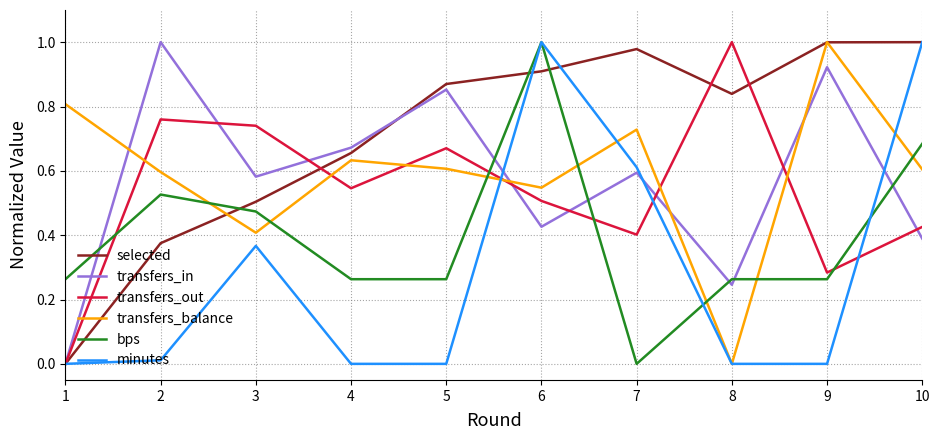

The value of transfers_in at 6 is 0.4. True or false?

True